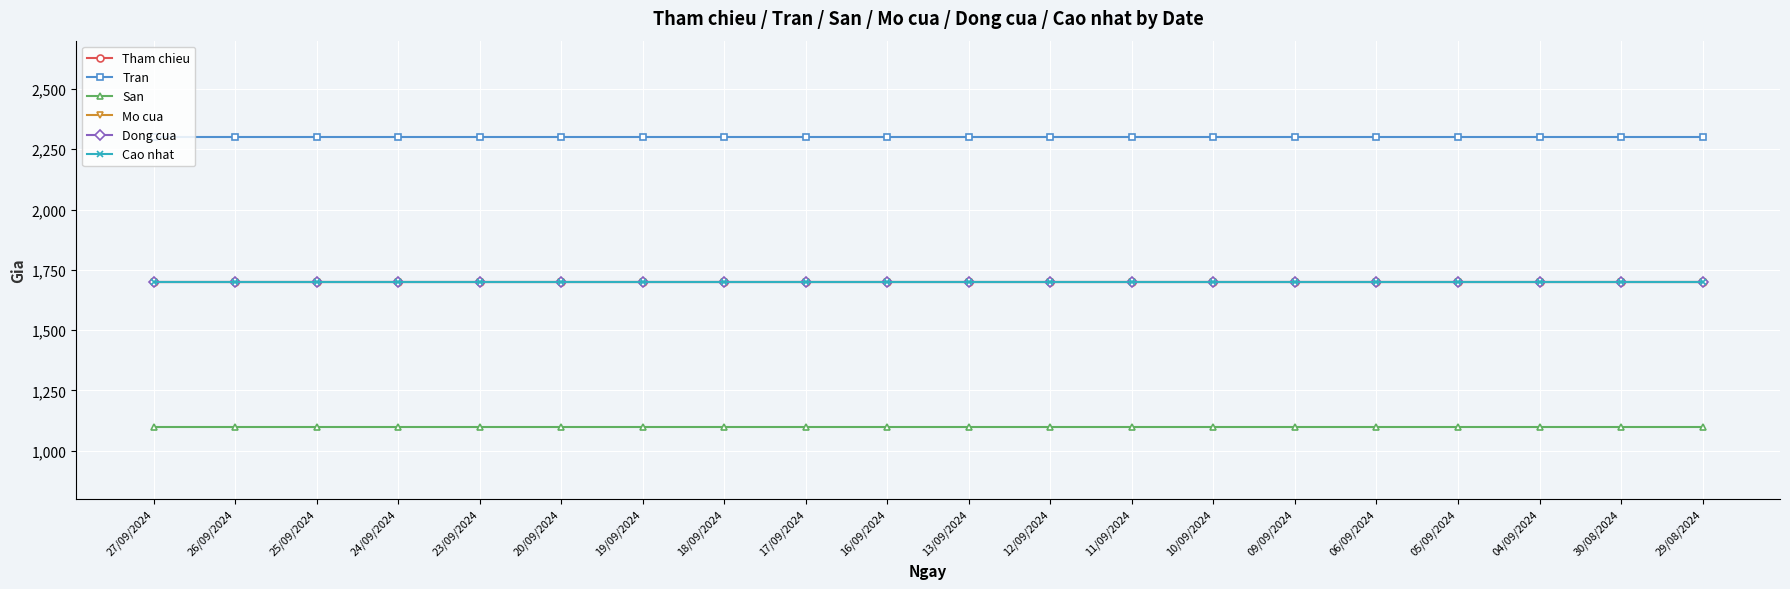

Which series has the largest range (max minus min)?

Tham chieu